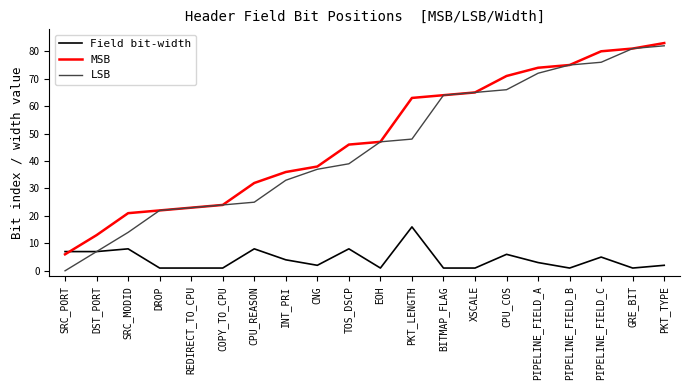

What is the minimum value for MSB?

6